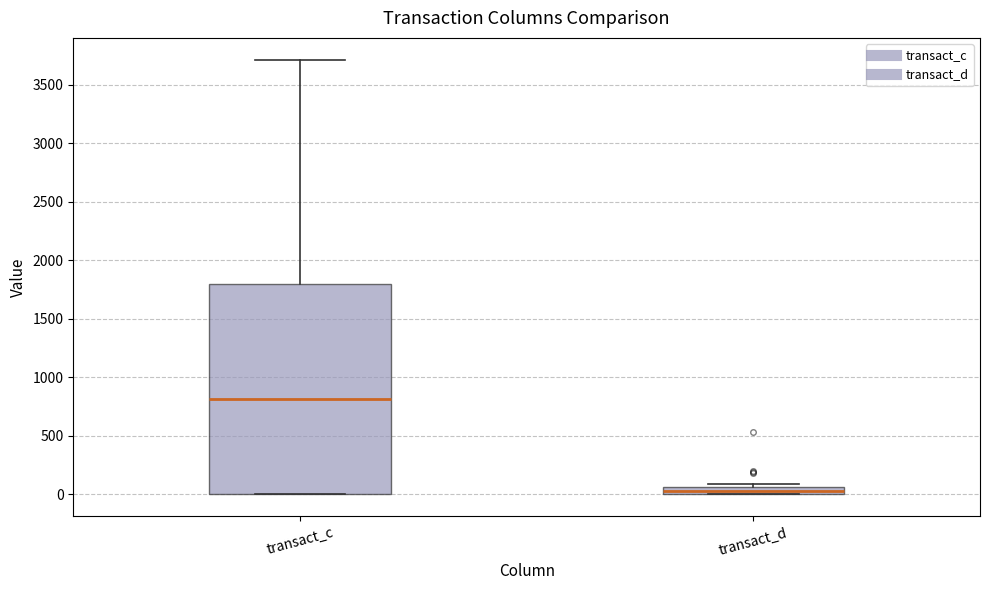

Which box has the lowest median line?

transact_d